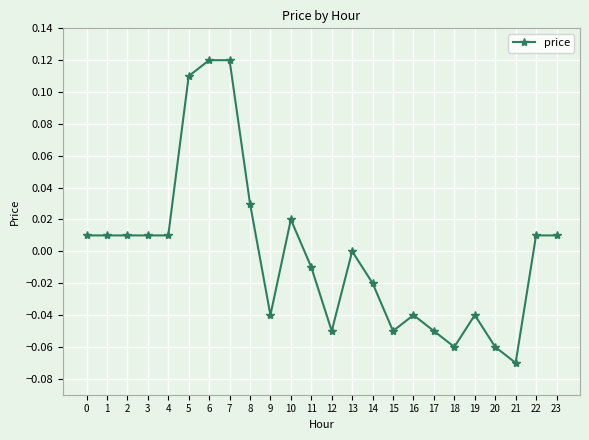

True or false: there are more than 2 points higher than both neighbors.

True